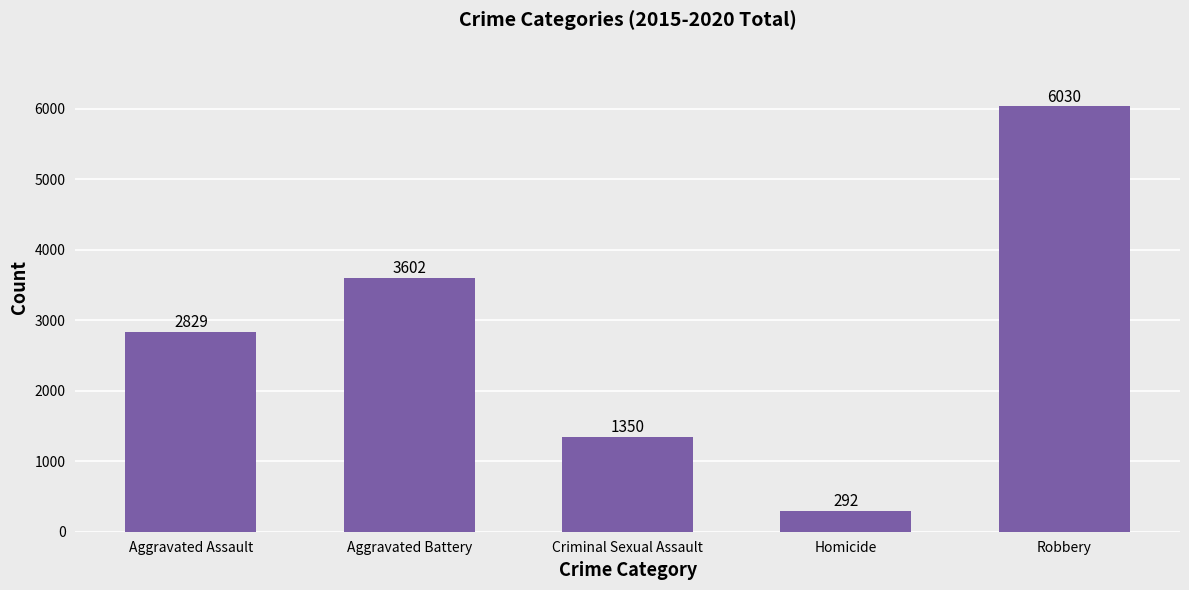

The chart shows a value of 5269 at Aggravated Battery. True or false?

False